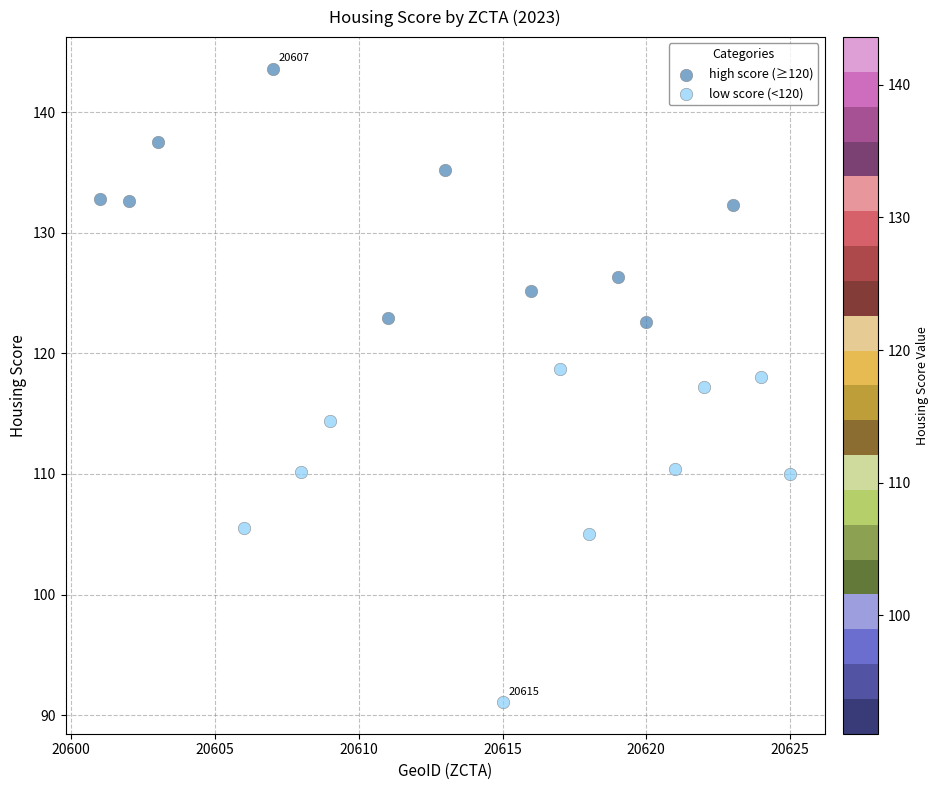

Which series has the largest Y range (max minus min)?

low score (<120)